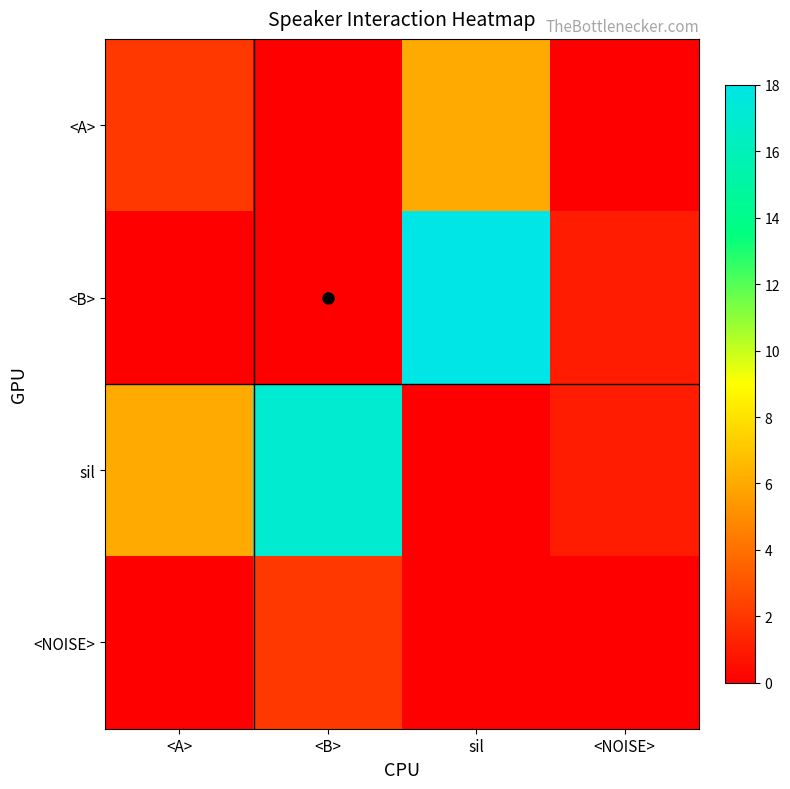

At how many categories does at least one series exceed 12?

2